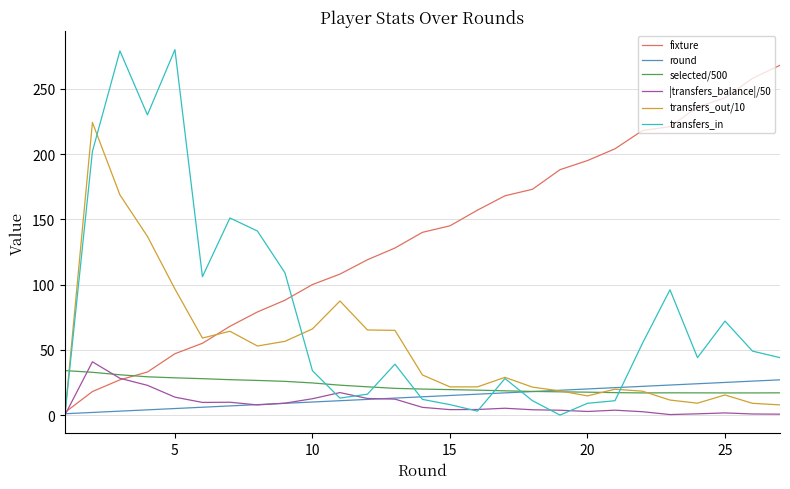

After their last crossing, which series has the higher values: transfers_in or selected/500?

transfers_in